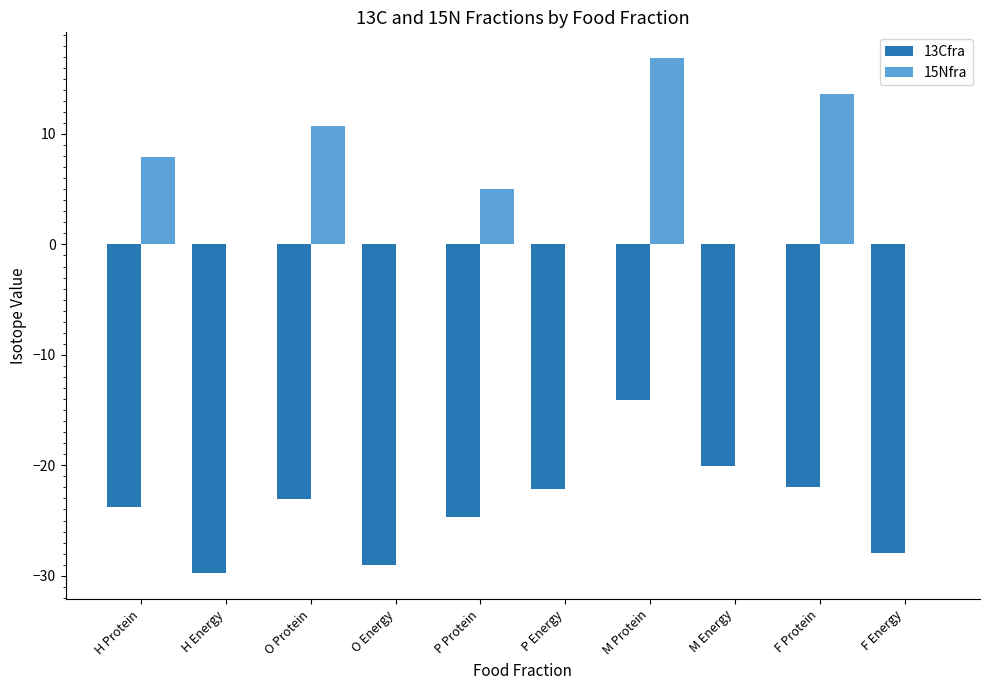

The value of 15Nfra at F Protein is 13.7. True or false?

True